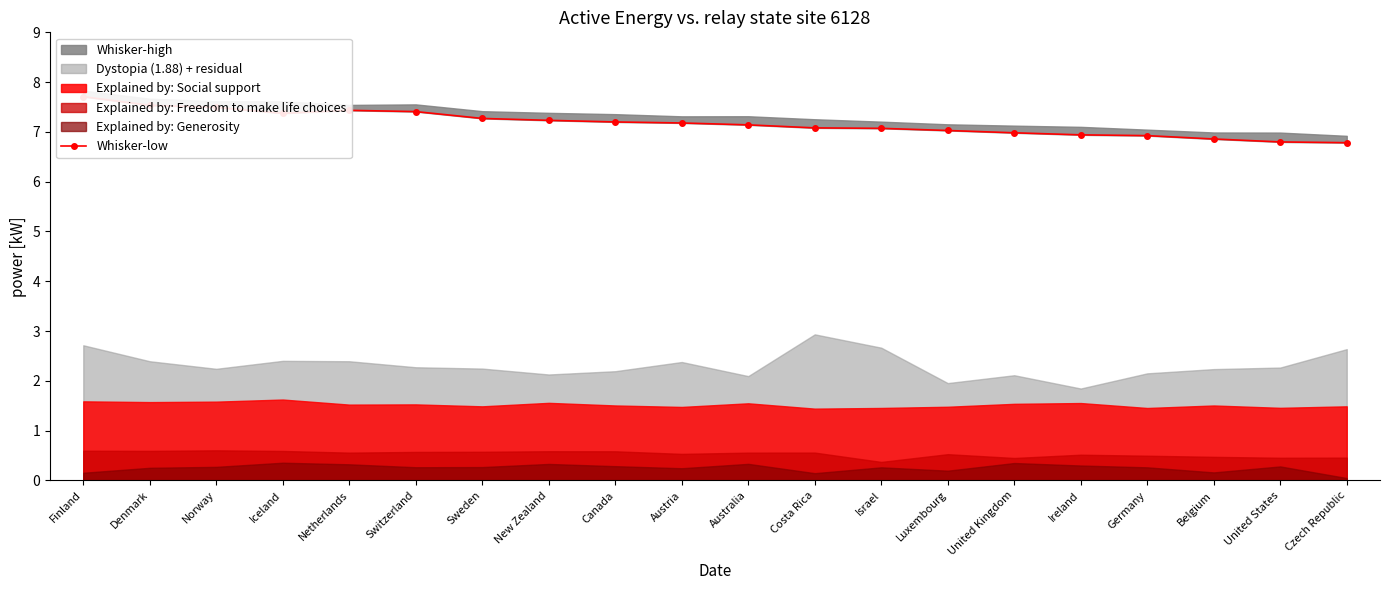

What is the change in value from Iceland to Czech Republic?

-0.6